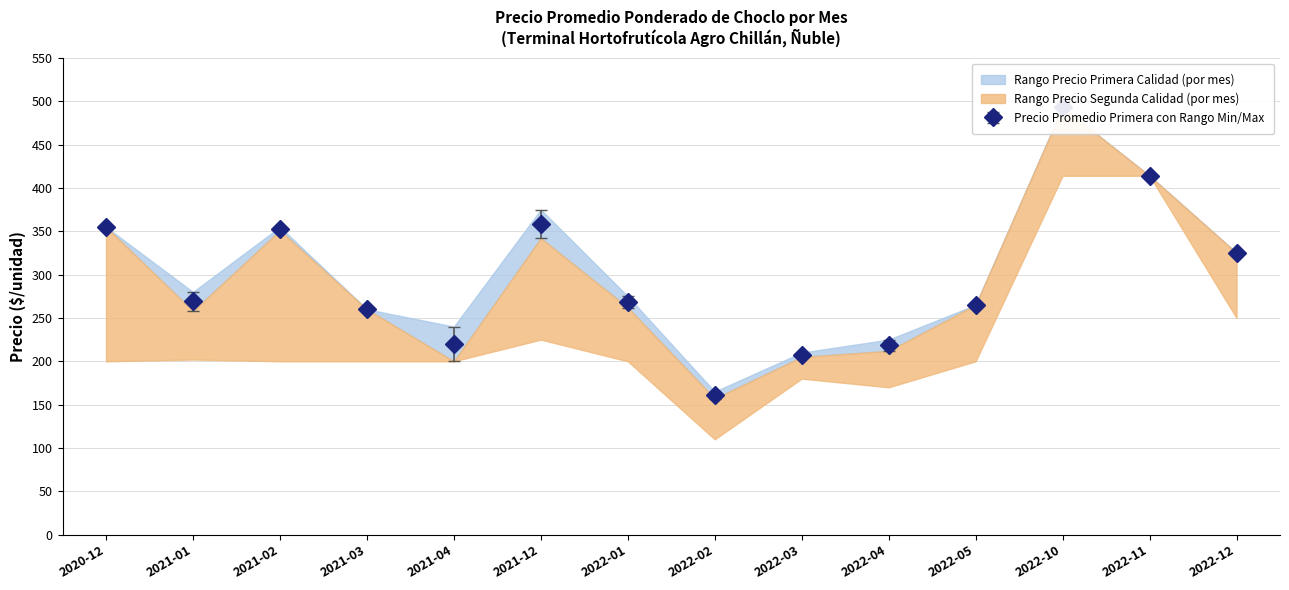

At which label is Precio_max_Primera closest to 329?

2022-12